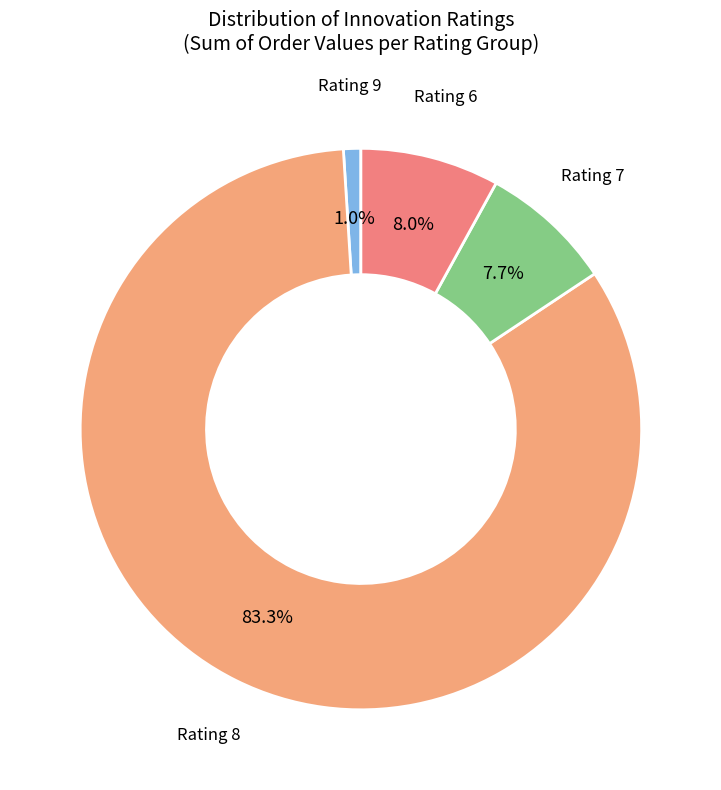

Which has a higher value, Rating 9 or Rating 6?

Rating 6